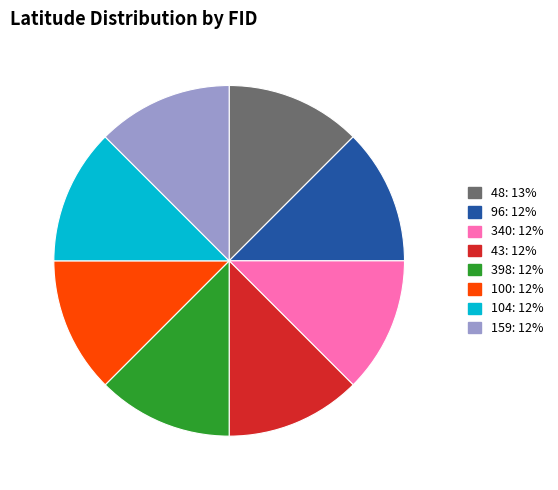

How many slices are in this pie chart?

8